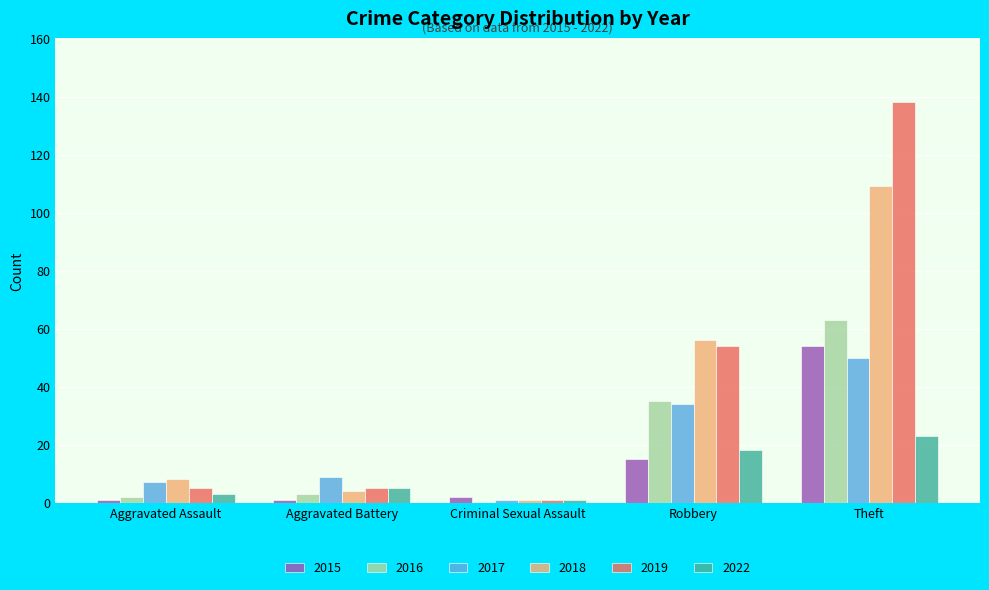

How many distinct data groups are displayed?

6